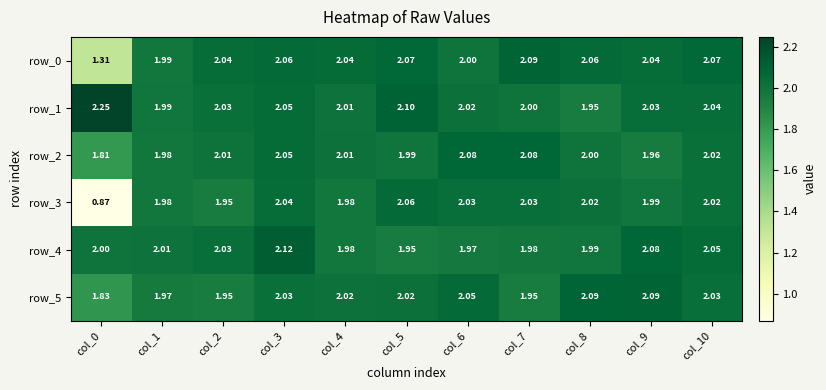

Is the value of row_5 at col_8 greater than the value of row_1 at col_8?

Yes